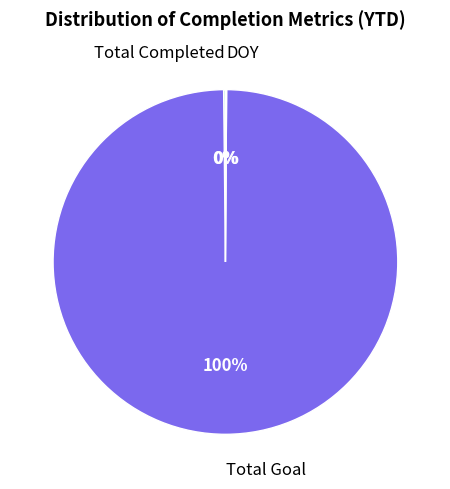

Which slice is the largest?

Total Goal